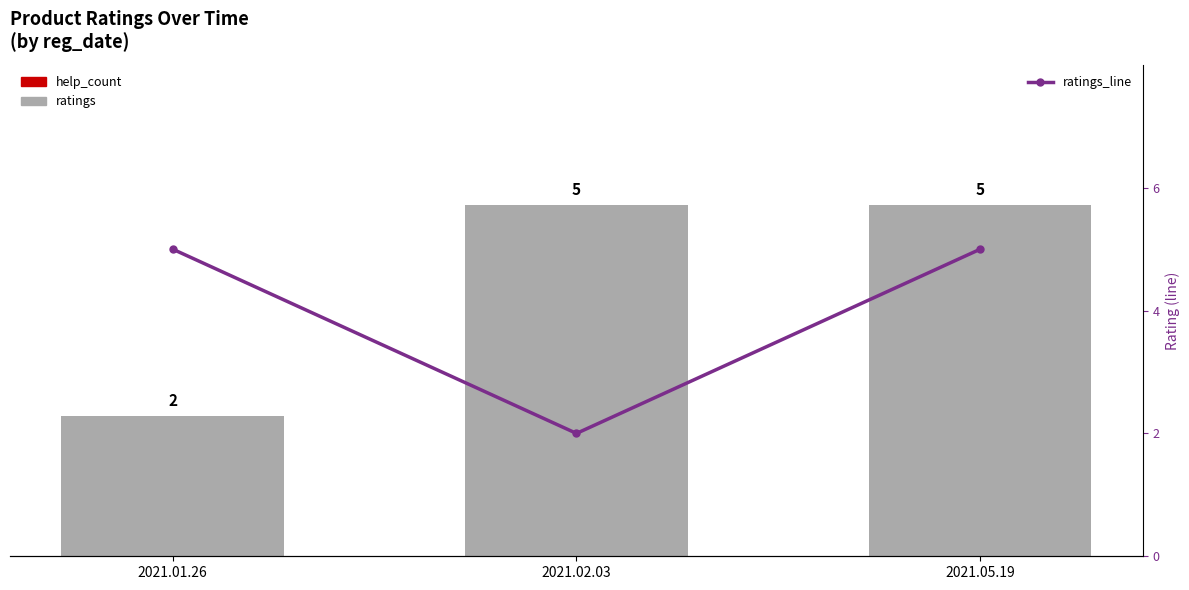

The value of ratings at 2021.05.19 is 5. True or false?

True